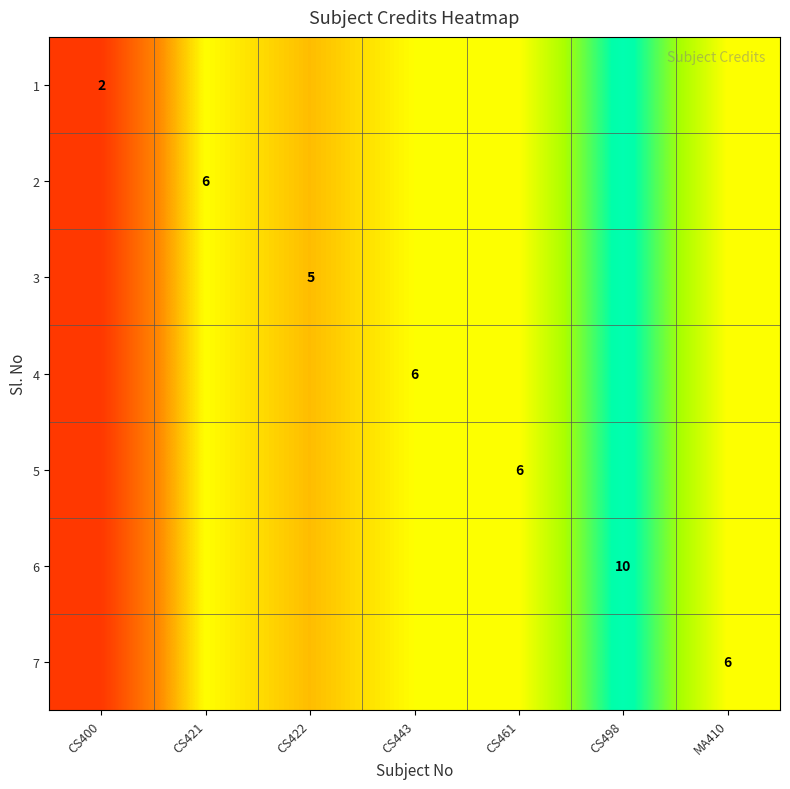

At which category does the chart reach its peak across all series?

CS498